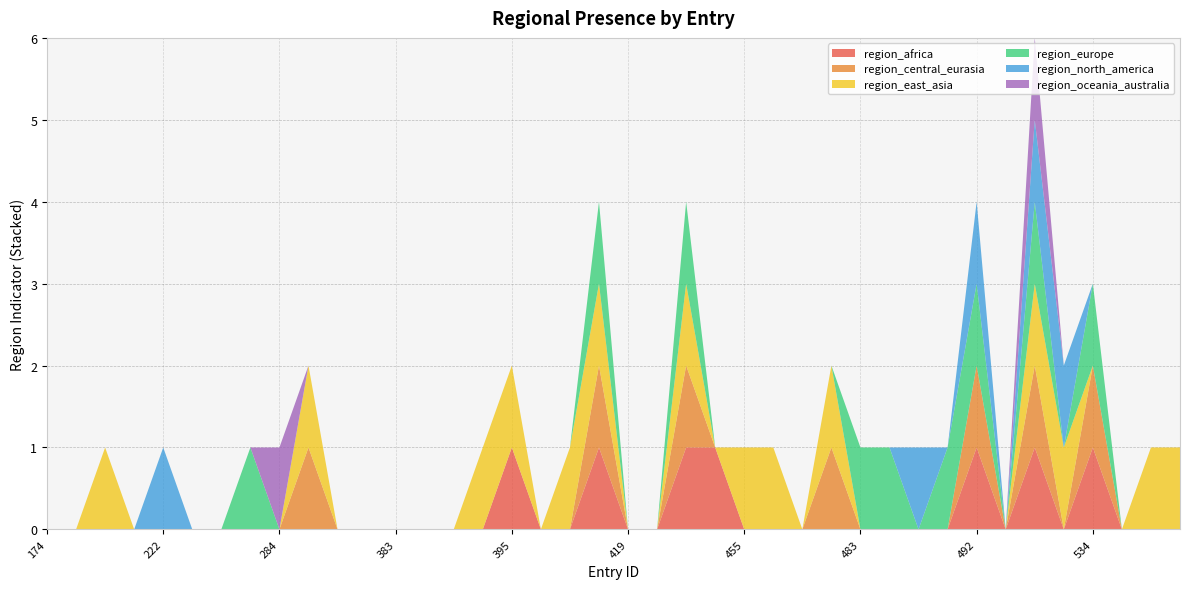

Reading left to right, extract all data points from this chart.

region_africa: 174=0	190=0	200=0	211=0	222=0	227=0	230=0	263=0	284=0	294=0	358=0	381=0	383=0	389=0	390=0	392=0	395=1	400=0	415=0	416=1	419=0	420=0	424=1	442=1	455=0	472=0	476=0	478=0	483=0	484=0	486=0	490=0	492=1	520=0	525=1	526=0	534=1	562=0	563=0	564=0
region_central_eurasia: 174=0	190=0	200=0	211=0	222=0	227=0	230=0	263=0	284=0	294=1	358=0	381=0	383=0	389=0	390=0	392=0	395=0	400=0	415=0	416=1	419=0	420=0	424=1	442=0	455=0	472=0	476=0	478=1	483=0	484=0	486=0	490=0	492=1	520=0	525=1	526=0	534=1	562=0	563=0	564=0
region_east_asia: 174=0	190=0	200=1	211=0	222=0	227=0	230=0	263=0	284=0	294=1	358=0	381=0	383=0	389=0	390=0	392=1	395=1	400=0	415=1	416=1	419=0	420=0	424=1	442=0	455=1	472=1	476=0	478=1	483=0	484=0	486=0	490=0	492=0	520=0	525=1	526=1	534=0	562=0	563=1	564=1
region_europe: 174=0	190=0	200=0	211=0	222=0	227=0	230=0	263=1	284=0	294=0	358=0	381=0	383=0	389=0	390=0	392=0	395=0	400=0	415=0	416=1	419=0	420=0	424=1	442=0	455=0	472=0	476=0	478=0	483=1	484=1	486=0	490=1	492=1	520=0	525=1	526=0	534=1	562=0	563=0	564=0
region_north_america: 174=0	190=0	200=0	211=0	222=1	227=0	230=0	263=0	284=0	294=0	358=0	381=0	383=0	389=0	390=0	392=0	395=0	400=0	415=0	416=0	419=0	420=0	424=0	442=0	455=0	472=0	476=0	478=0	483=0	484=0	486=1	490=0	492=1	520=0	525=1	526=1	534=0	562=0	563=0	564=0
region_oceania_australia: 174=0	190=0	200=0	211=0	222=0	227=0	230=0	263=0	284=1	294=0	358=0	381=0	383=0	389=0	390=0	392=0	395=0	400=0	415=0	416=0	419=0	420=0	424=0	442=0	455=0	472=0	476=0	478=0	483=0	484=0	486=0	490=0	492=0	520=0	525=1	526=0	534=0	562=0	563=0	564=0